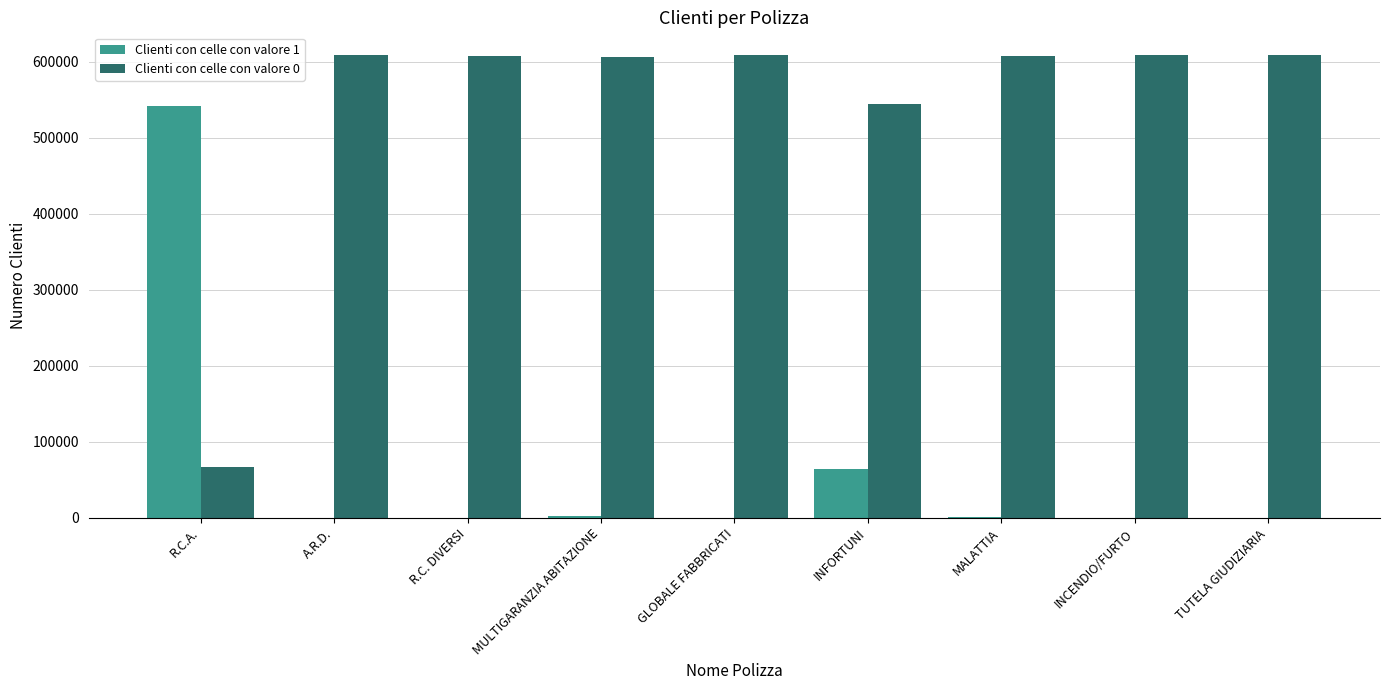

The value of Clienti con celle con valore 1 at R.C.A. is 541776. True or false?

True